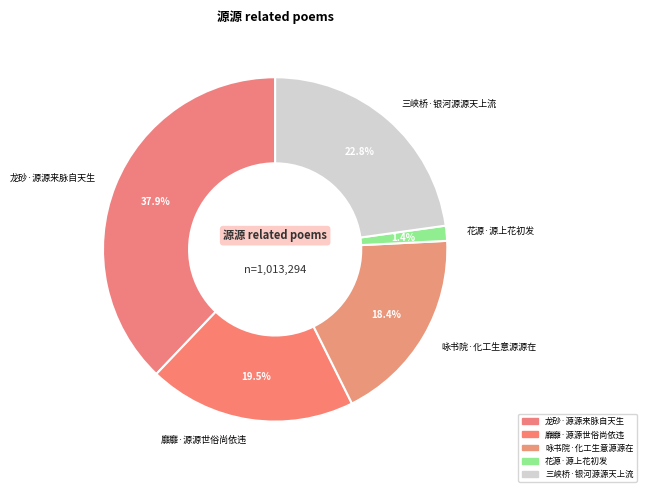

Which has a higher value, 龙砂·源源来脉自天生 or 咏书院·化工生意源源在?

龙砂·源源来脉自天生